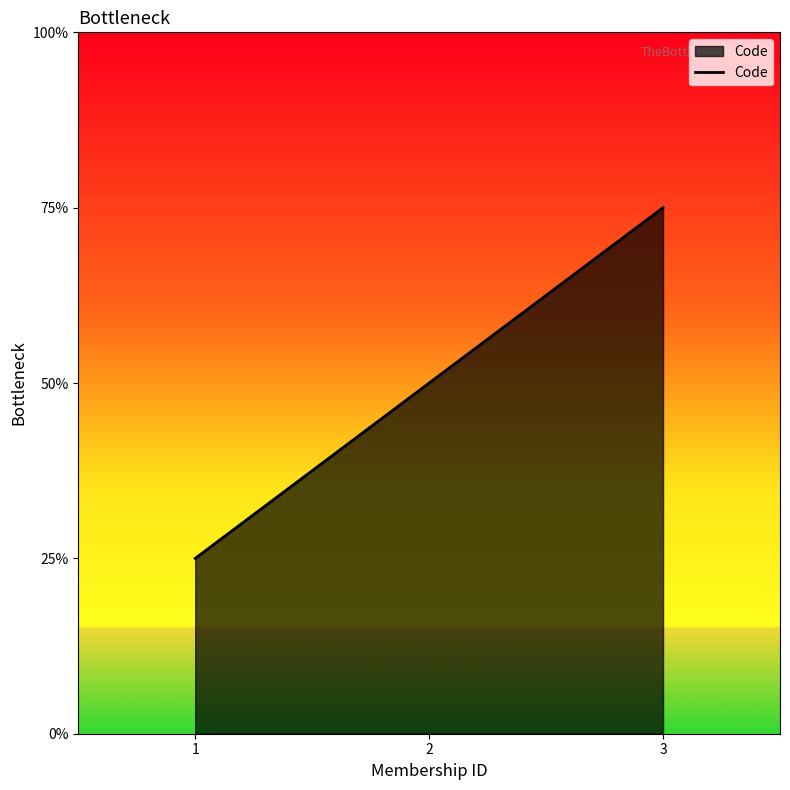

Does the chart have visible grid lines?

No